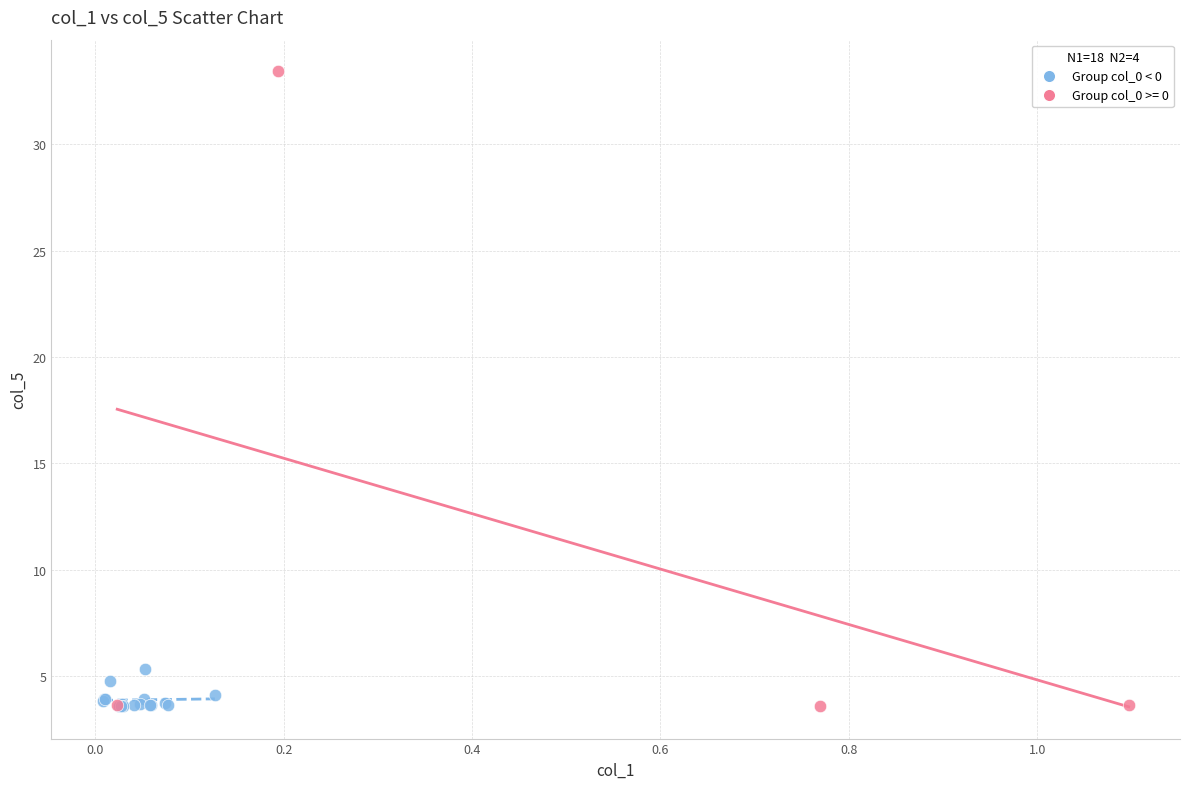

Which series reaches the maximum Y coordinate?

Group col_0 >= 0